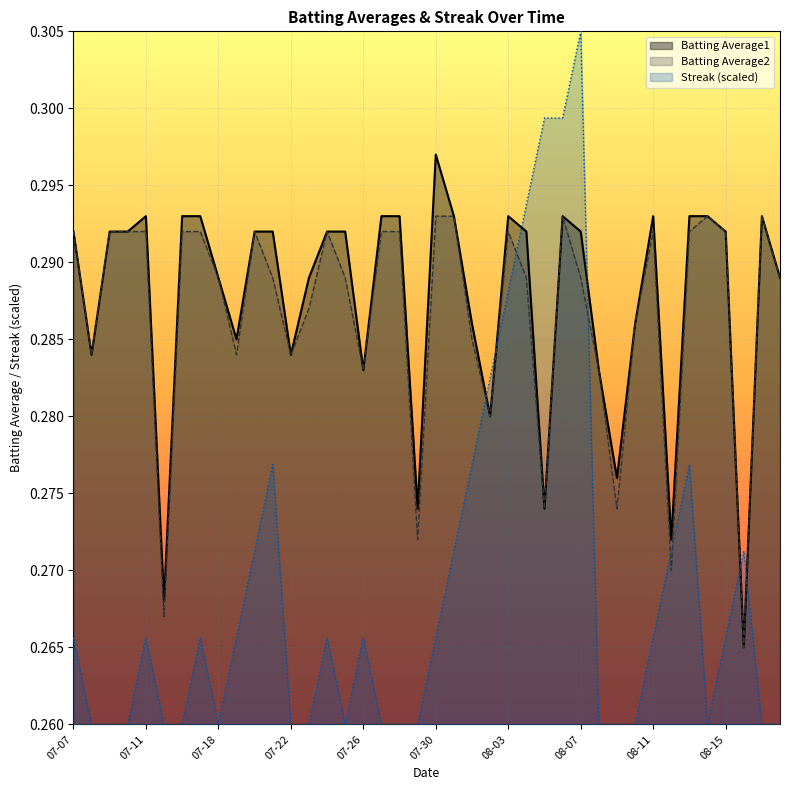

Which category has the lowest value in the Batting Average1 series?

2010-08-16